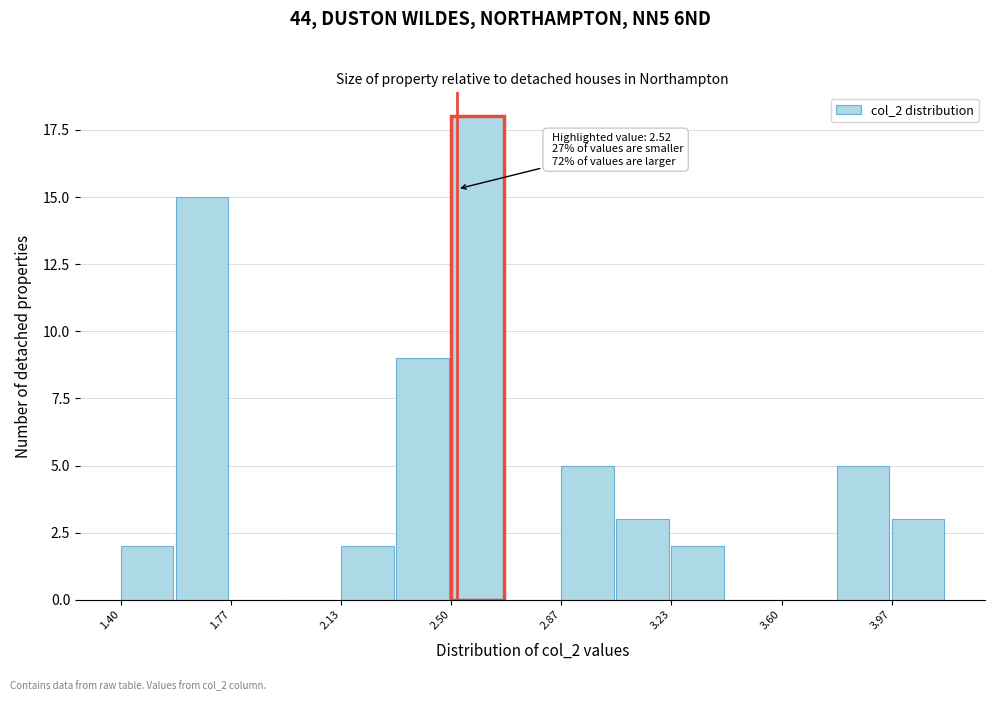

Around what value on the x-axis is the tallest bar? Give the approximate position of its centre, as read against the axis.

2.60